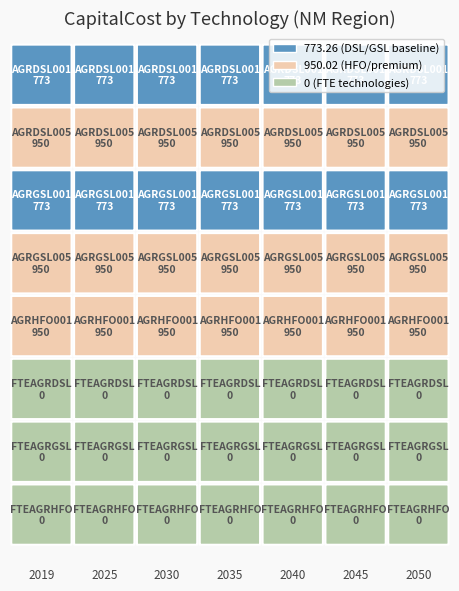

Which category has the highest value in the AGRDSL005 series?

2019